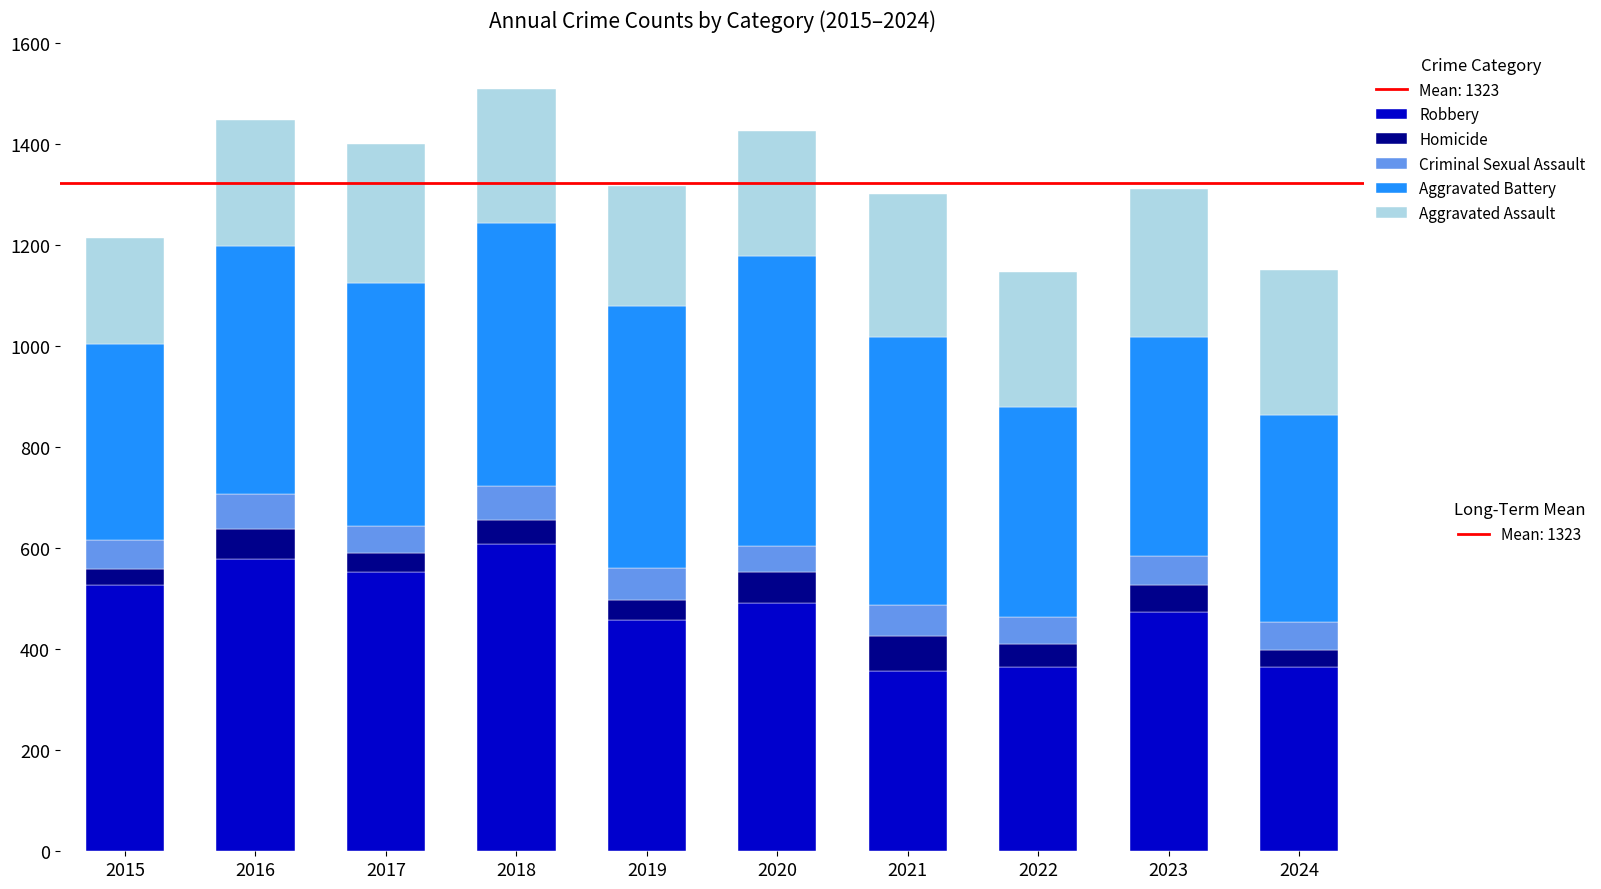

Are the bars horizontal?

No